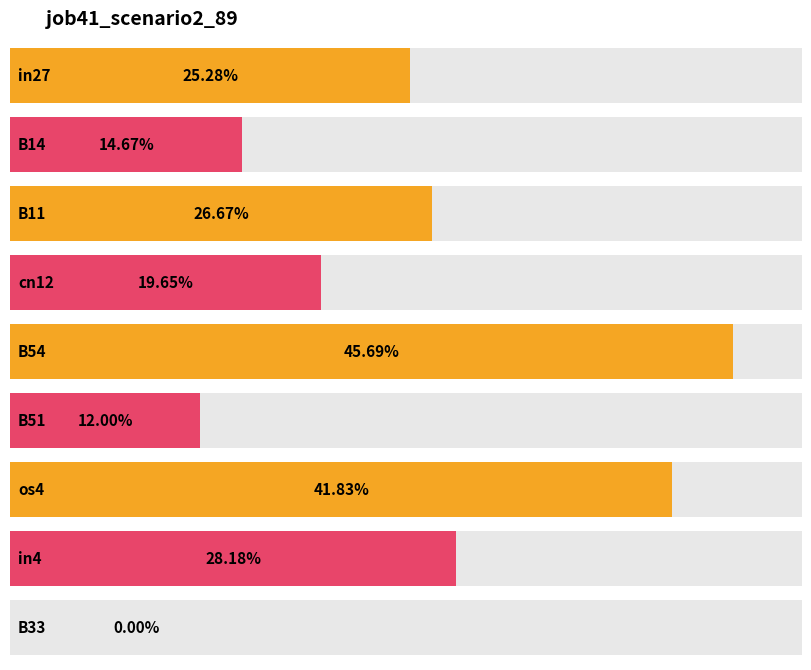

List the labels in order of value, smallest first.

B33, B51, B14, cn12, in27, B11, in4, os4, B54